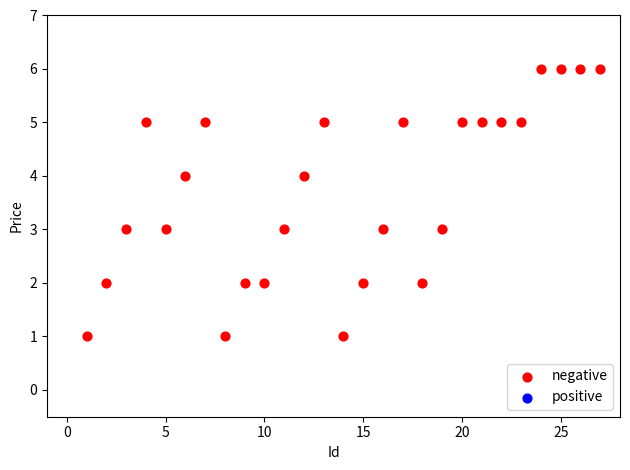

What is the range of Y values (max minus min)?

5